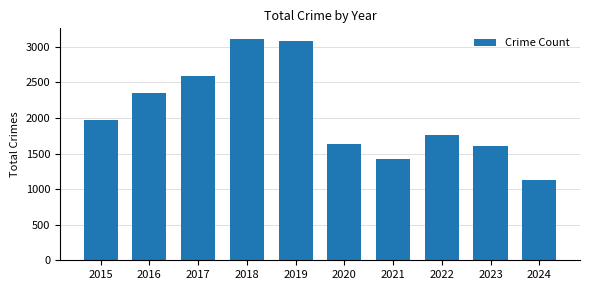

Where is the data nearest to the value 2115?

2015